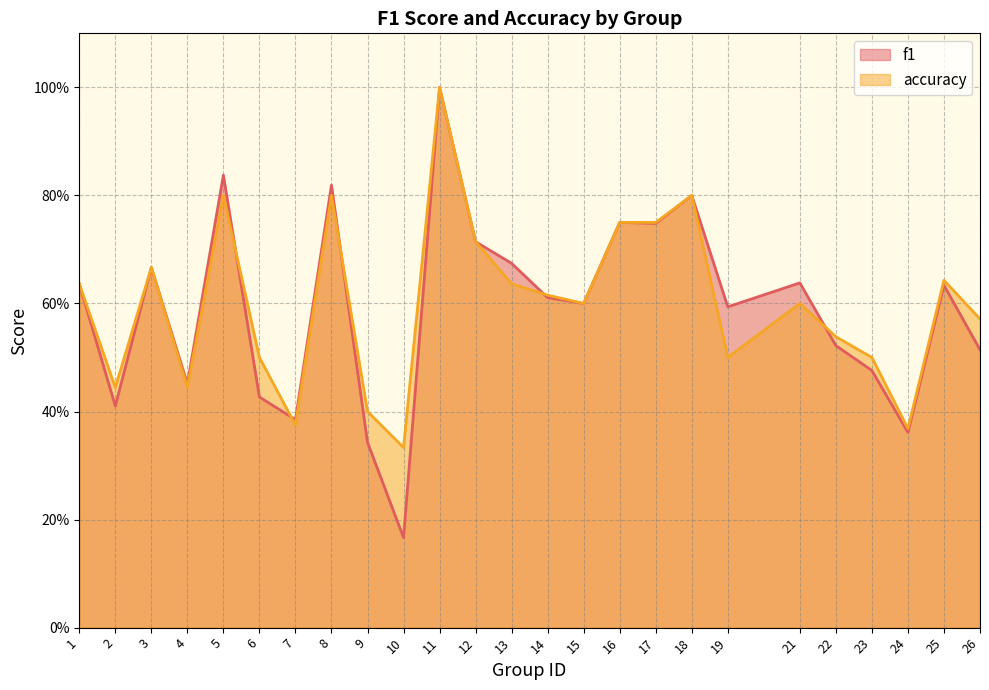

Reading left to right, what are all the values shown in this chart?

f1: 1=0.6	2=0.4	3=0.7	4=0.5	5=0.8	6=0.4	7=0.4	8=0.8	9=0.3	10=0.2	11=1.0	12=0.7	13=0.7	14=0.6	15=0.6	16=0.8	17=0.7	18=0.8	19=0.6	21=0.6	22=0.5	23=0.5	24=0.4	25=0.6	26=0.5
accuracy: 1=0.6	2=0.4	3=0.7	4=0.4	5=0.8	6=0.5	7=0.4	8=0.8	9=0.4	10=0.3	11=1.0	12=0.7	13=0.6	14=0.6	15=0.6	16=0.8	17=0.8	18=0.8	19=0.5	21=0.6	22=0.5	23=0.5	24=0.4	25=0.6	26=0.6